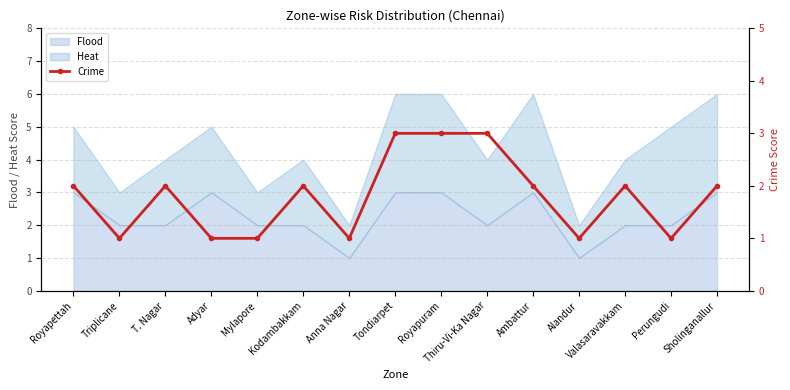

Where does the data first go above 2?

Tondiarpet